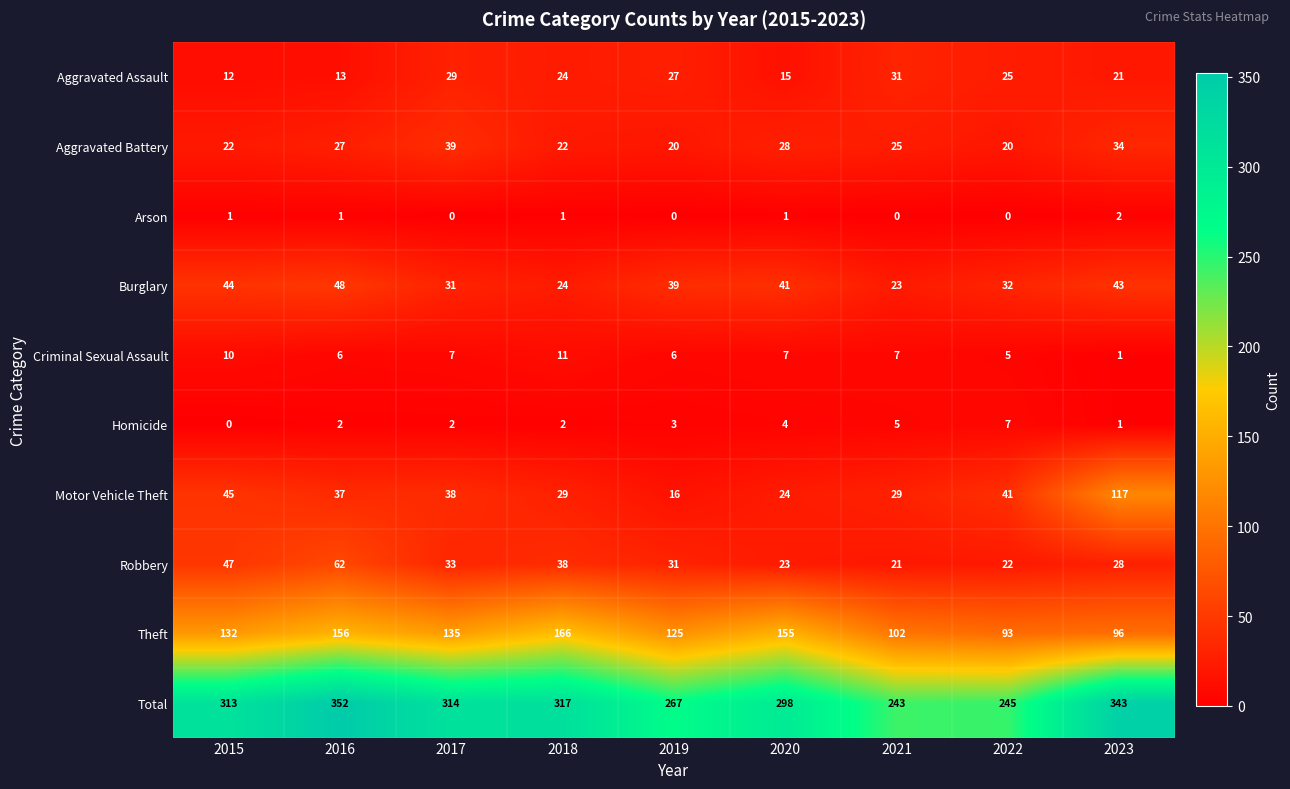

Rank the series by their maximum value, from highest to lowest.

Total, Theft, Motor Vehicle Theft, Robbery, Burglary, Aggravated Battery, Aggravated Assault, Criminal Sexual Assault, Homicide, Arson